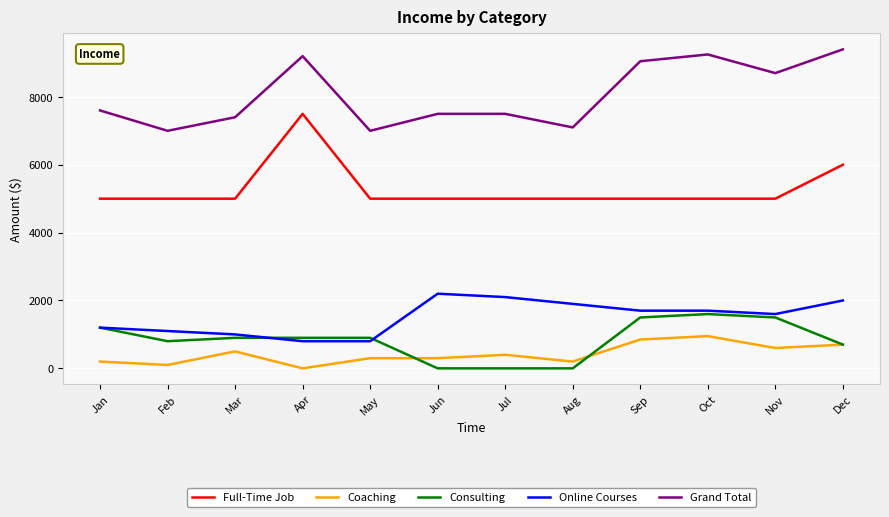

What is the total value across all series at Oct?

18500